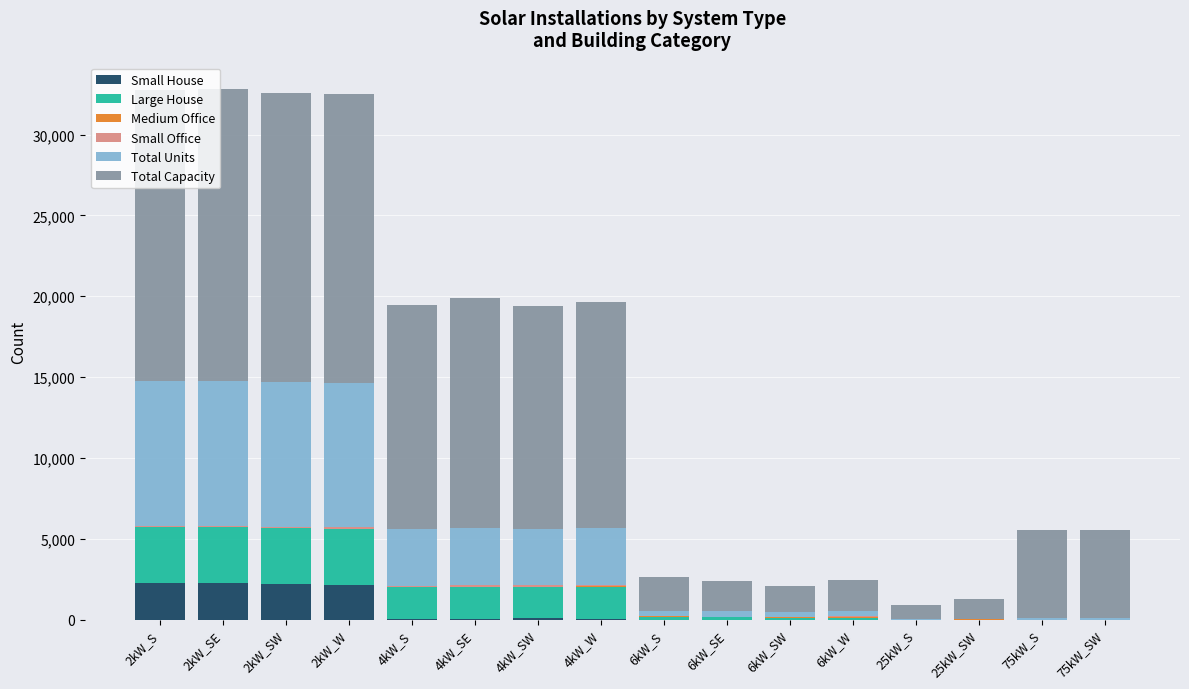

What value does the Total Capacity series have at 4kW_S, to the nearest 10?

13890